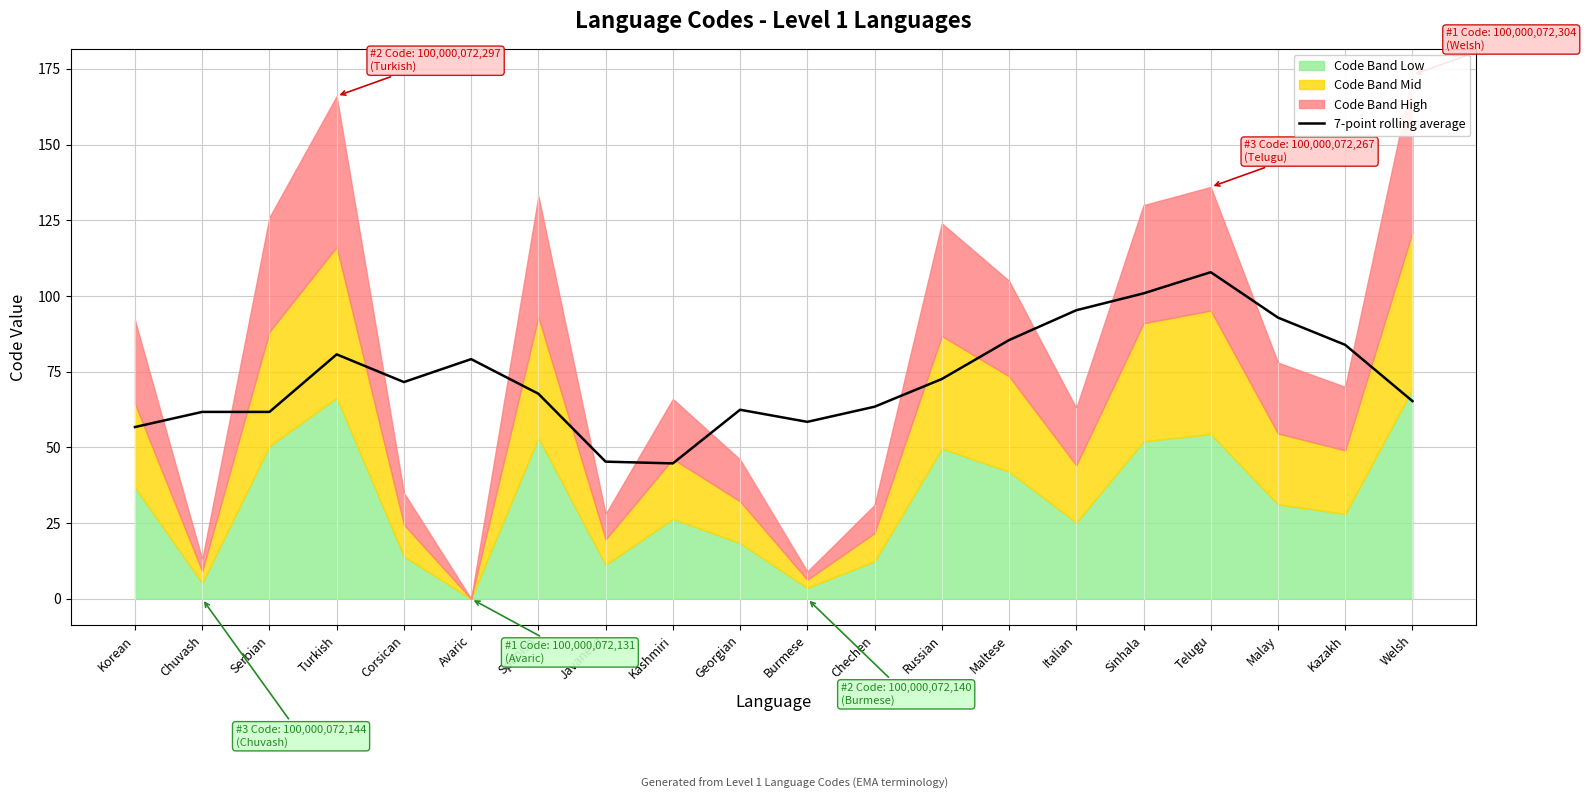

Is it true that 7-point rolling average equals 146.1 at Malay?

False